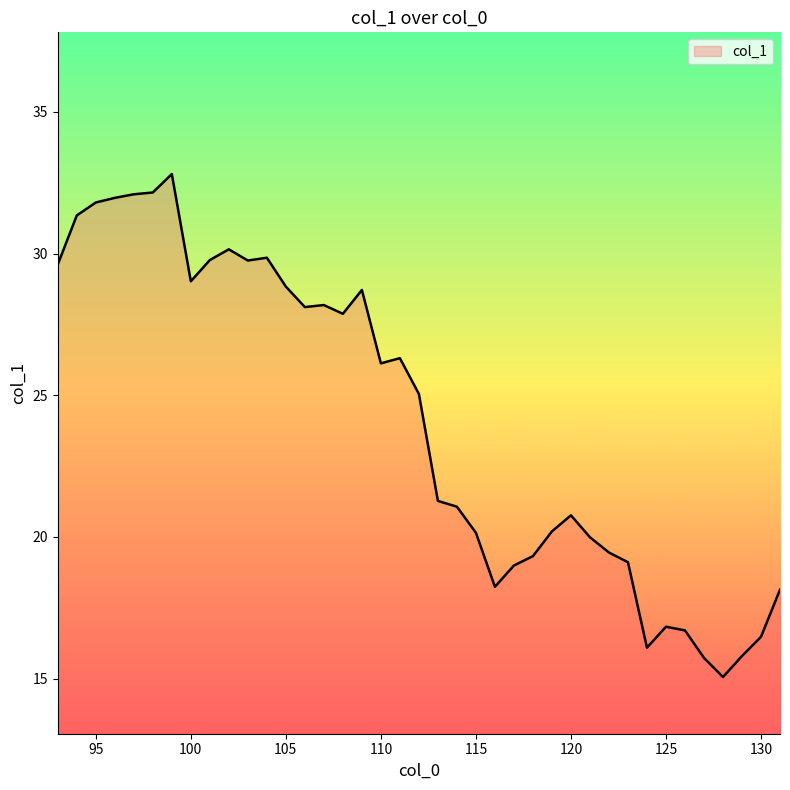

Count the number of data series in this chart.

1